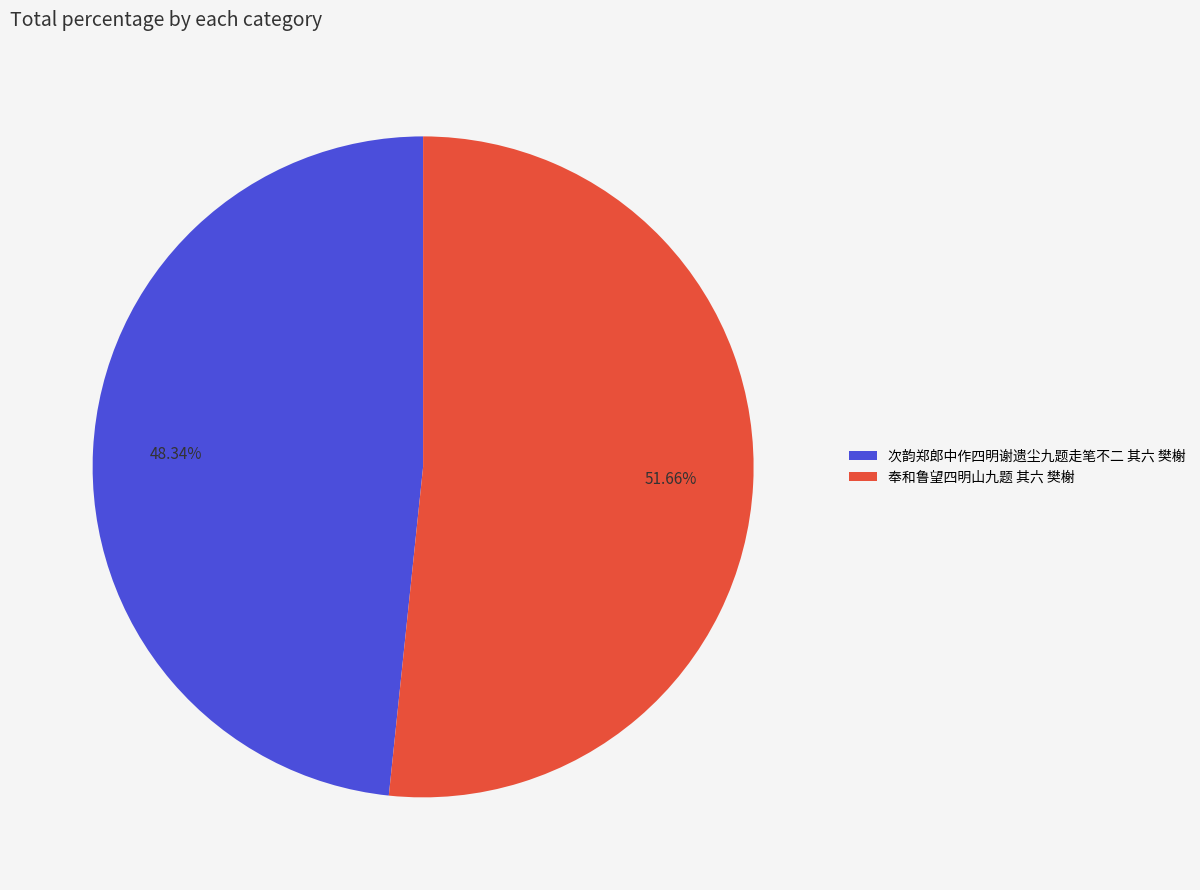

Does 奉和鲁望四明山九题 其六 樊榭 account for over 50% of the chart?

Yes